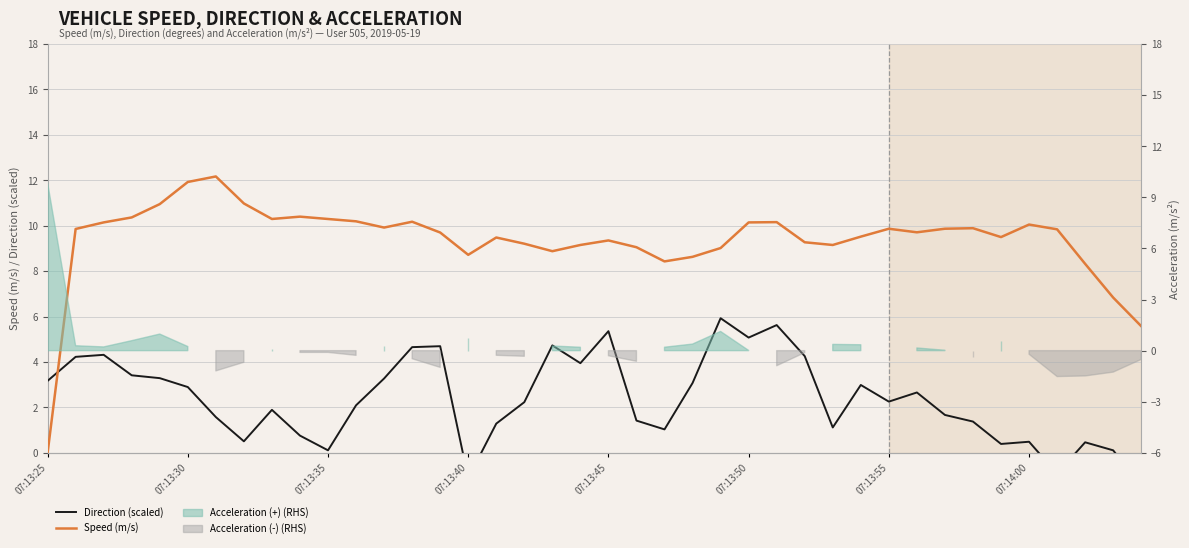

Which has a higher value, 14 or 32?

14